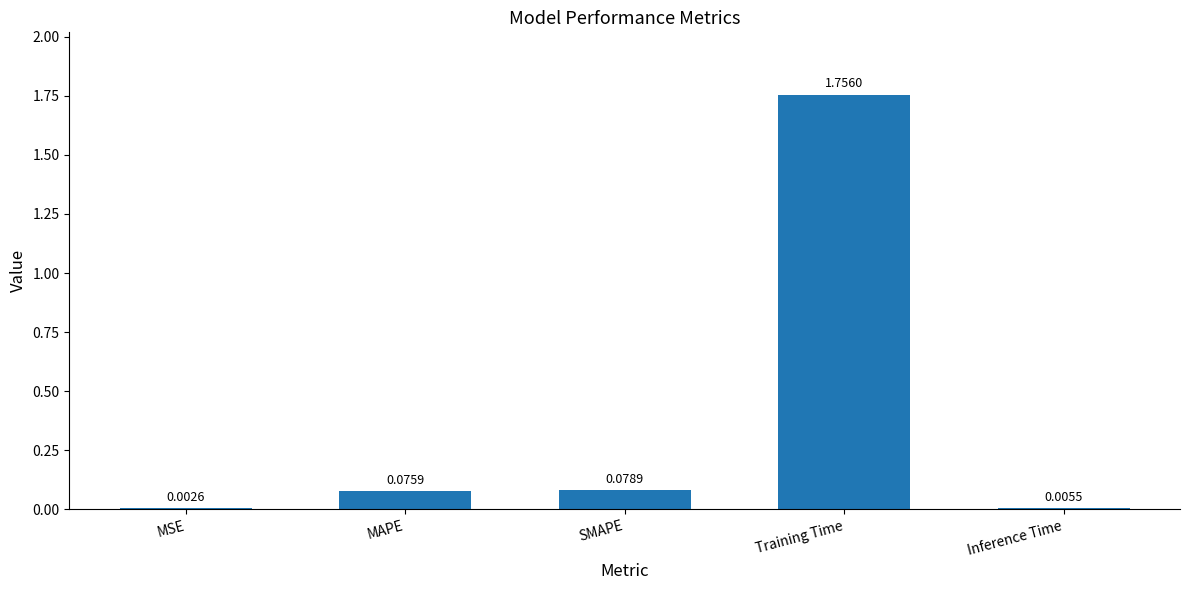

At which label is the value closest to 0?

MSE